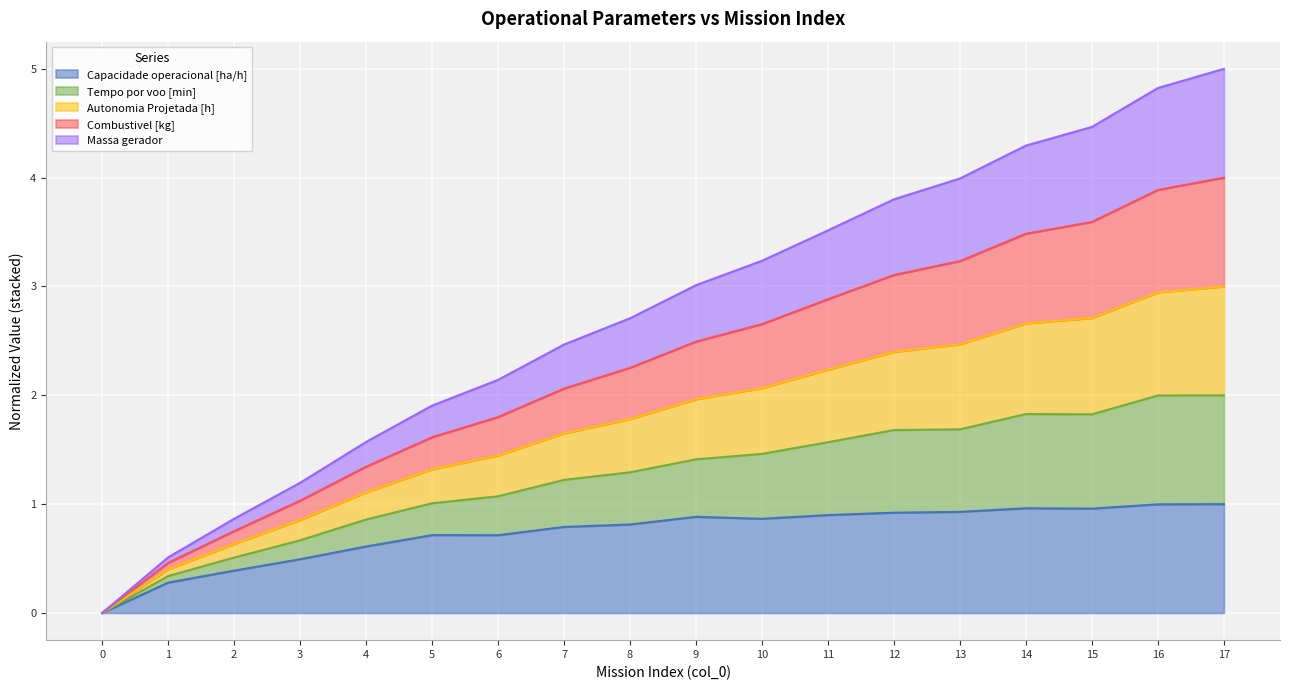

The value of Capacidade operacional [ha/h] at 16 is 1.0. True or false?

True